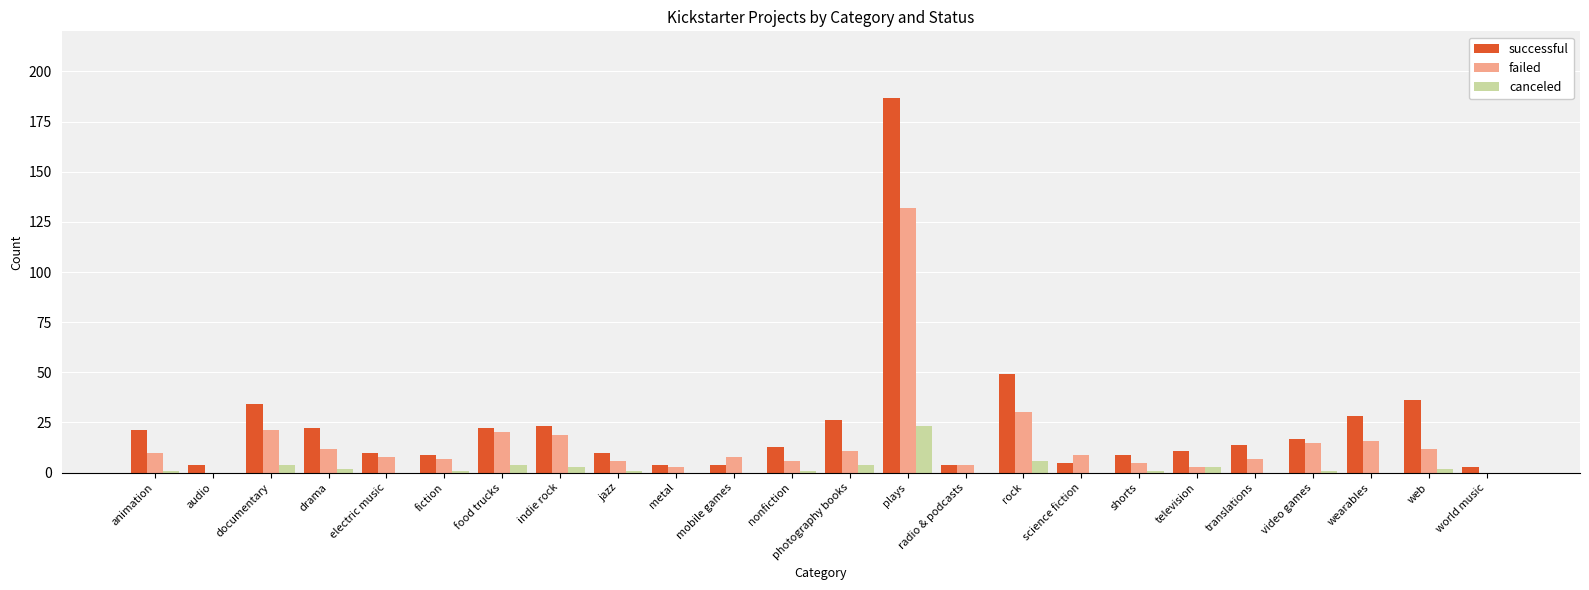

Which label corresponds to the largest value in the chart?

plays